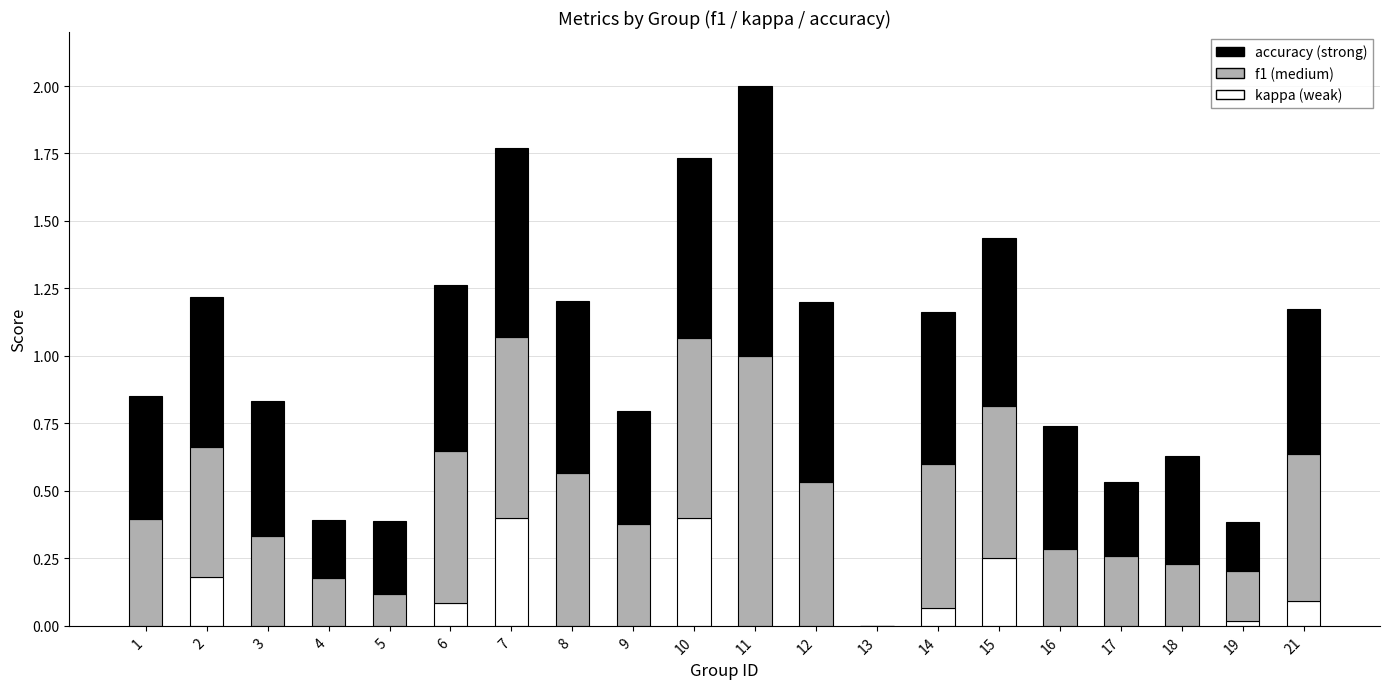

At which category is the sum across all series the highest?

11